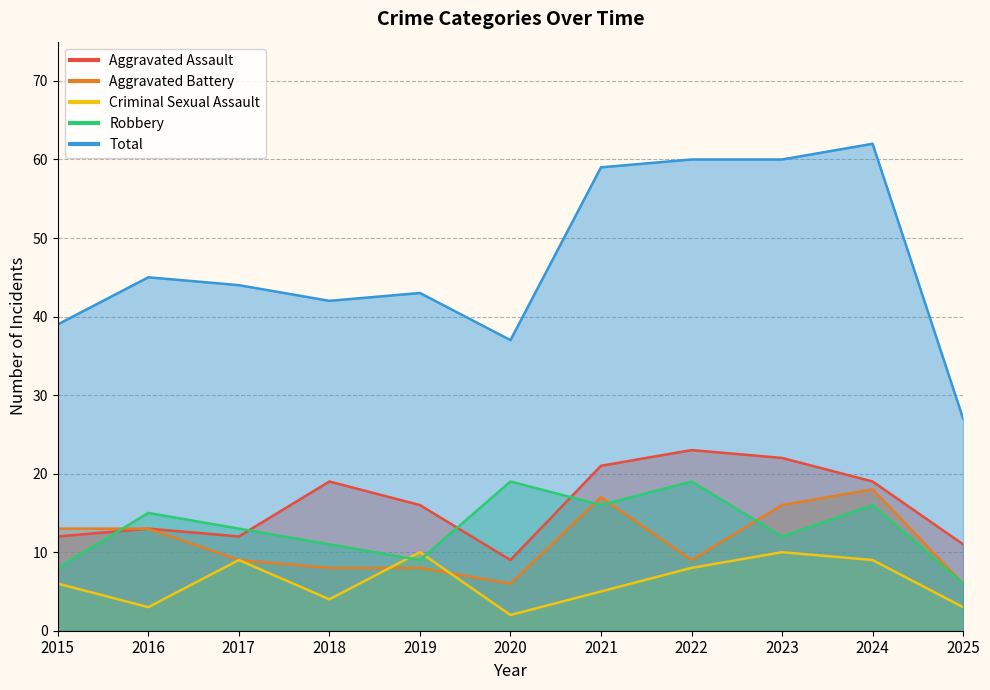

How many lines are shown in the chart?

5